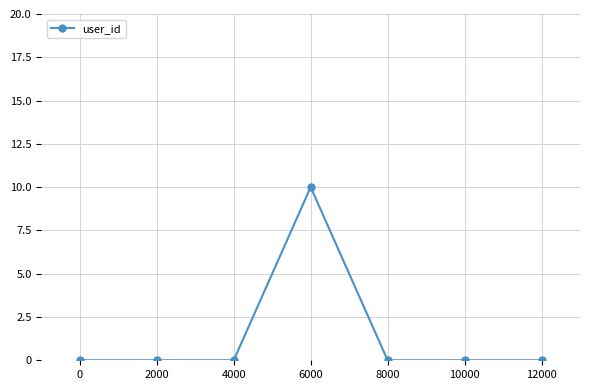

True or false: there are more than 0 points higher than both neighbors.

True